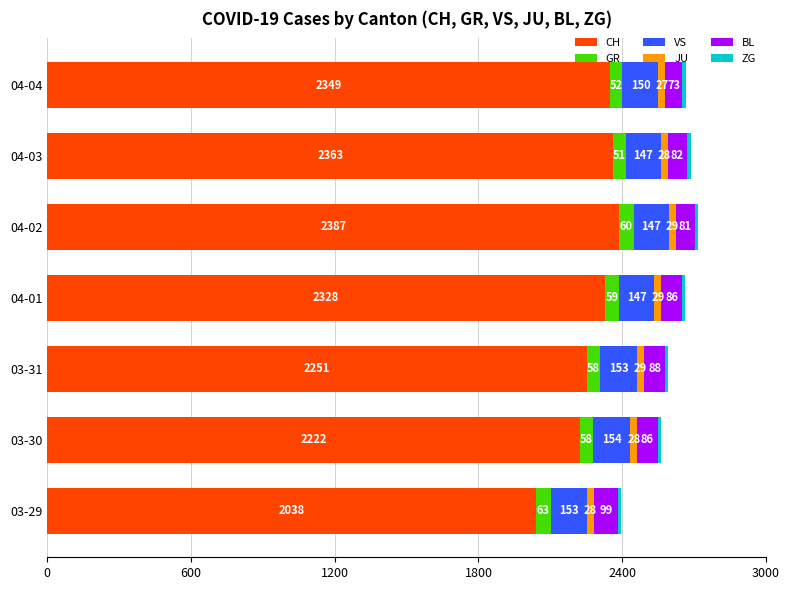

At which category is the sum across all series the highest?

04-02